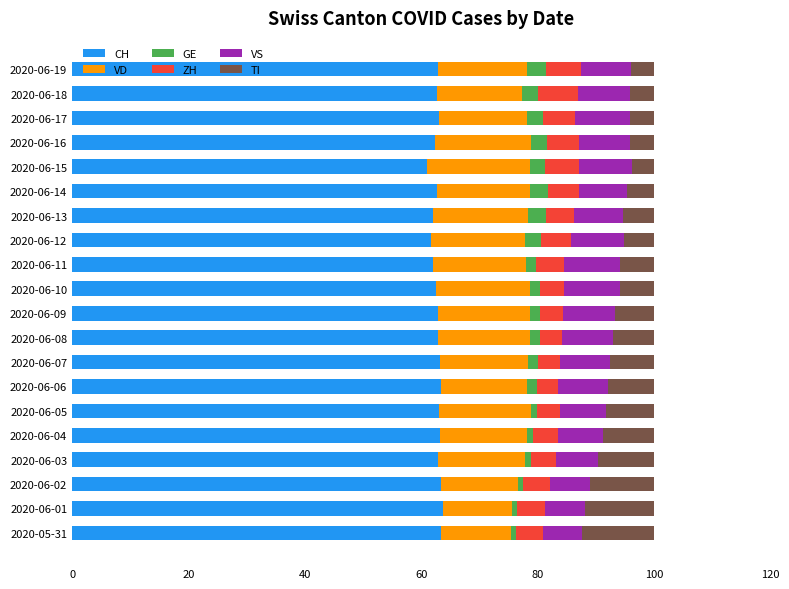

What is the minimum value for CH?

61.0